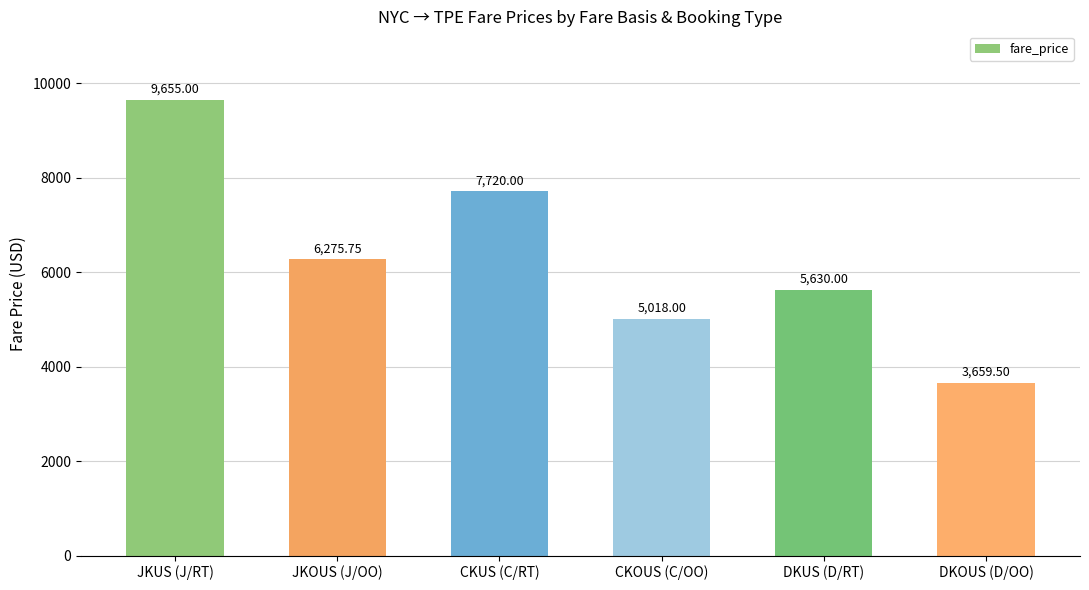

How many bars are there in total?

6